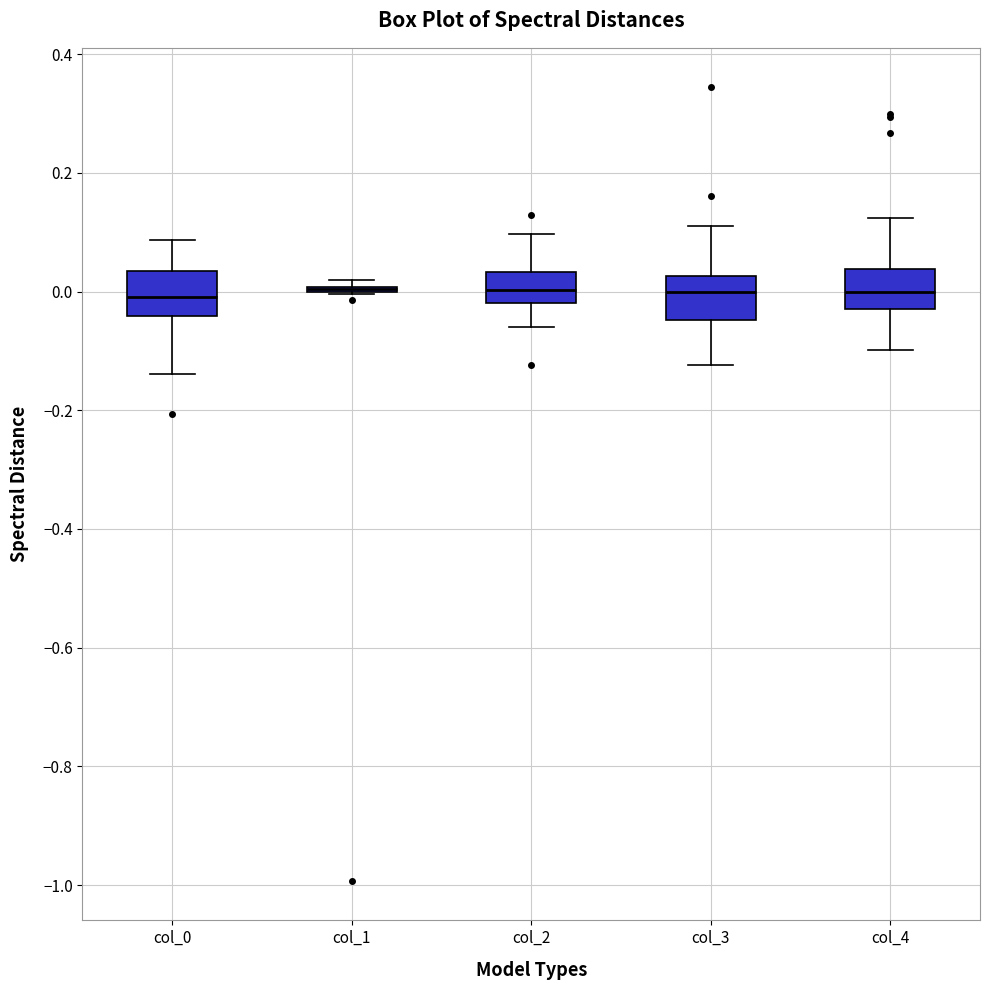

Where is the lower edge of the box for col_3 on the y-axis? The values are not printed on the chart, so give them approximately, as read against the axis.

-0.04